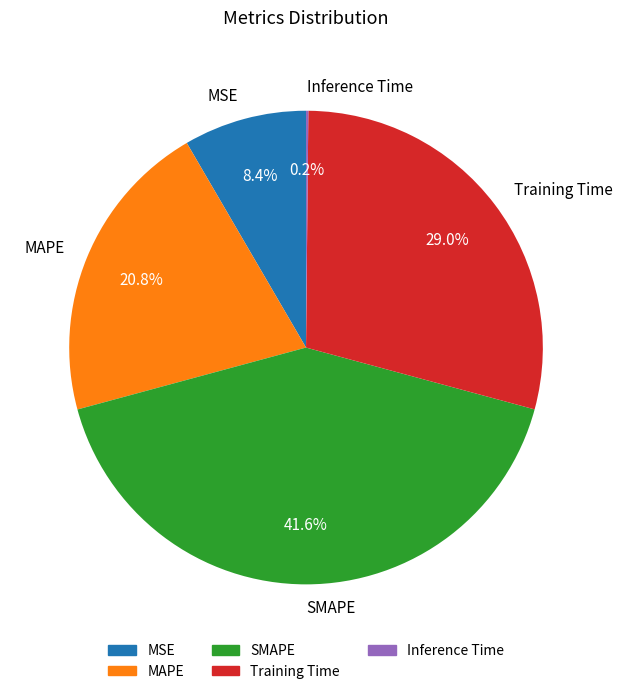

Which has a higher value, MAPE or MSE?

MAPE